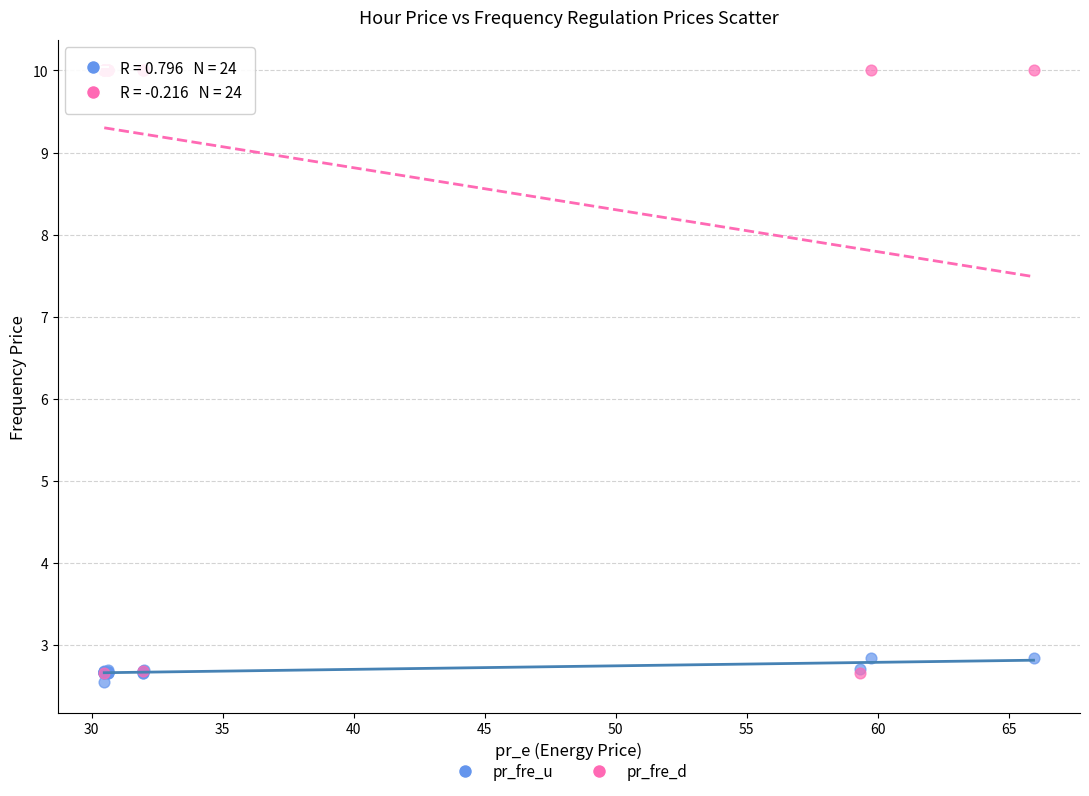

In the pr_fre_u series, what Y value is closest to 2?

2.5